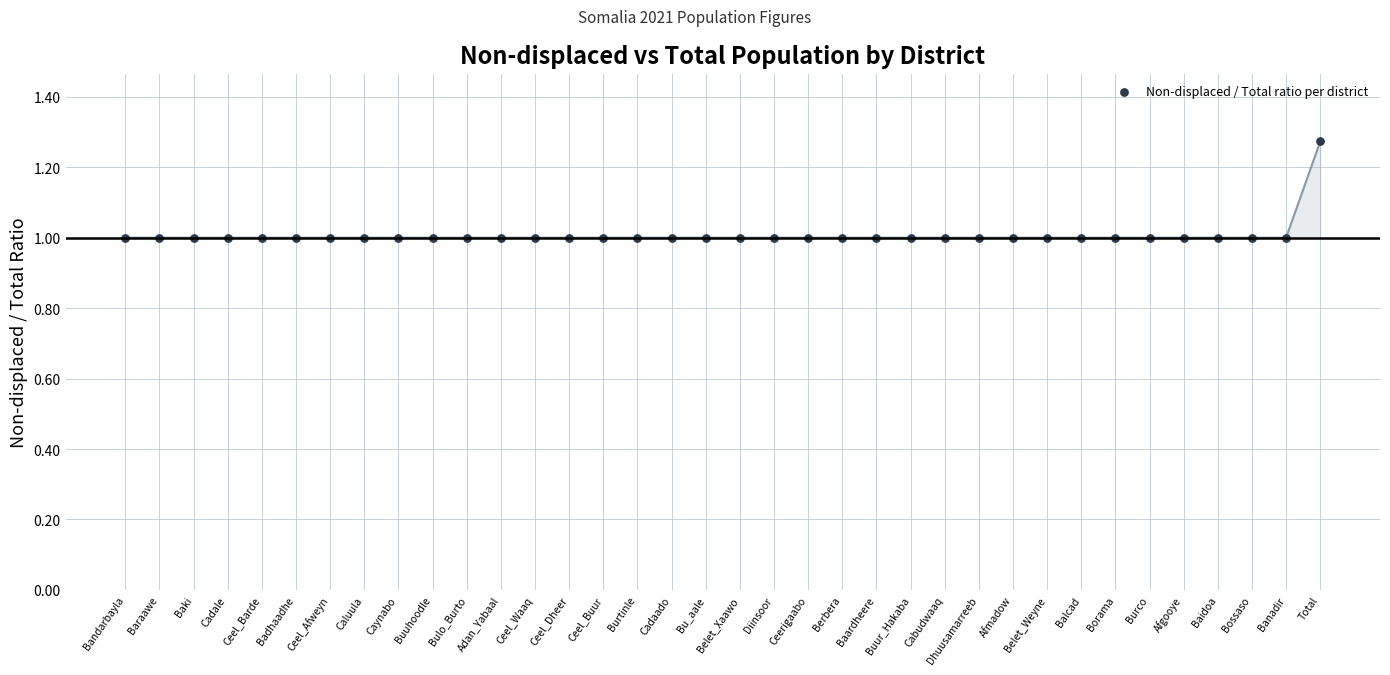

What is the range of Y values (max minus min)?

0.3